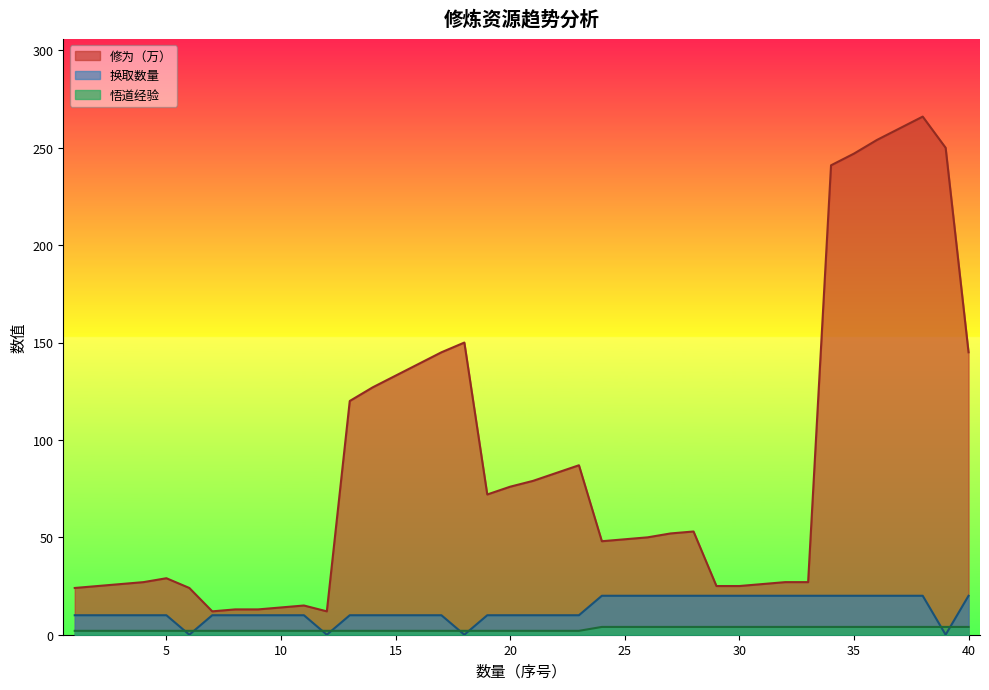

What is the sum of all 修为（万） values?

3490